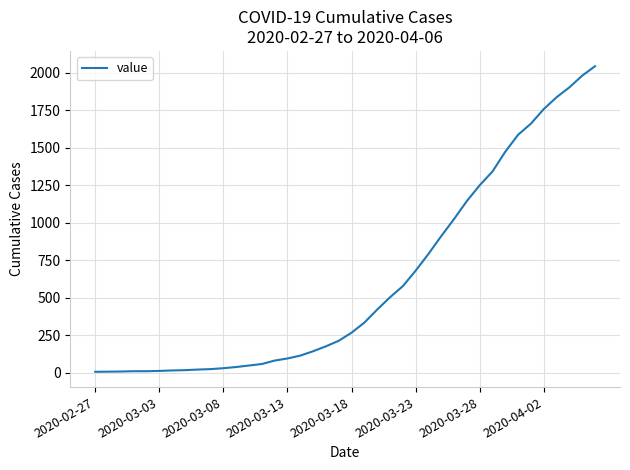

What is the greatest value displayed?

2045